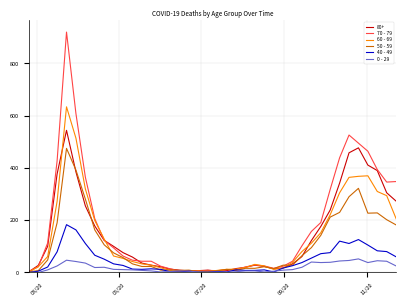

List the series in order of their peak value, highest first.

70 - 79, 60 - 69, 80+, 50 - 59, 40 - 49, 0 - 29